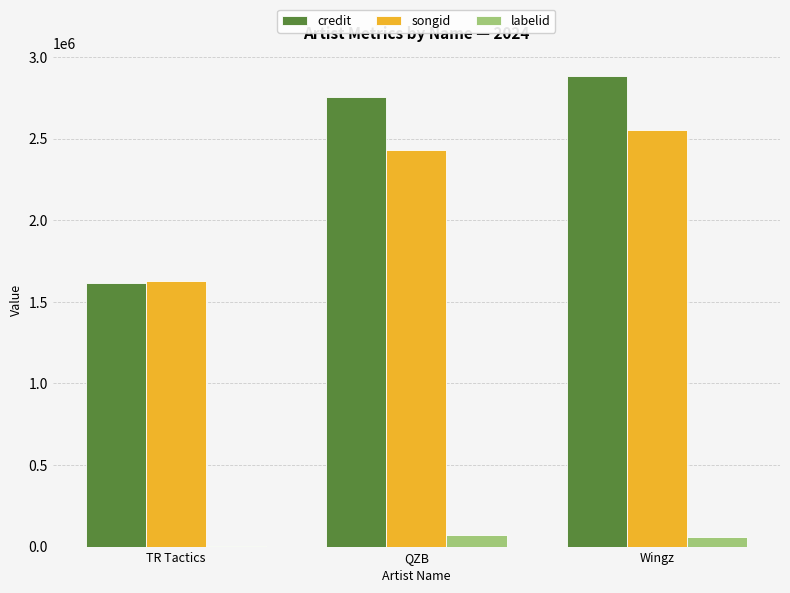

Is it true that songid equals 2430206 at QZB?

True